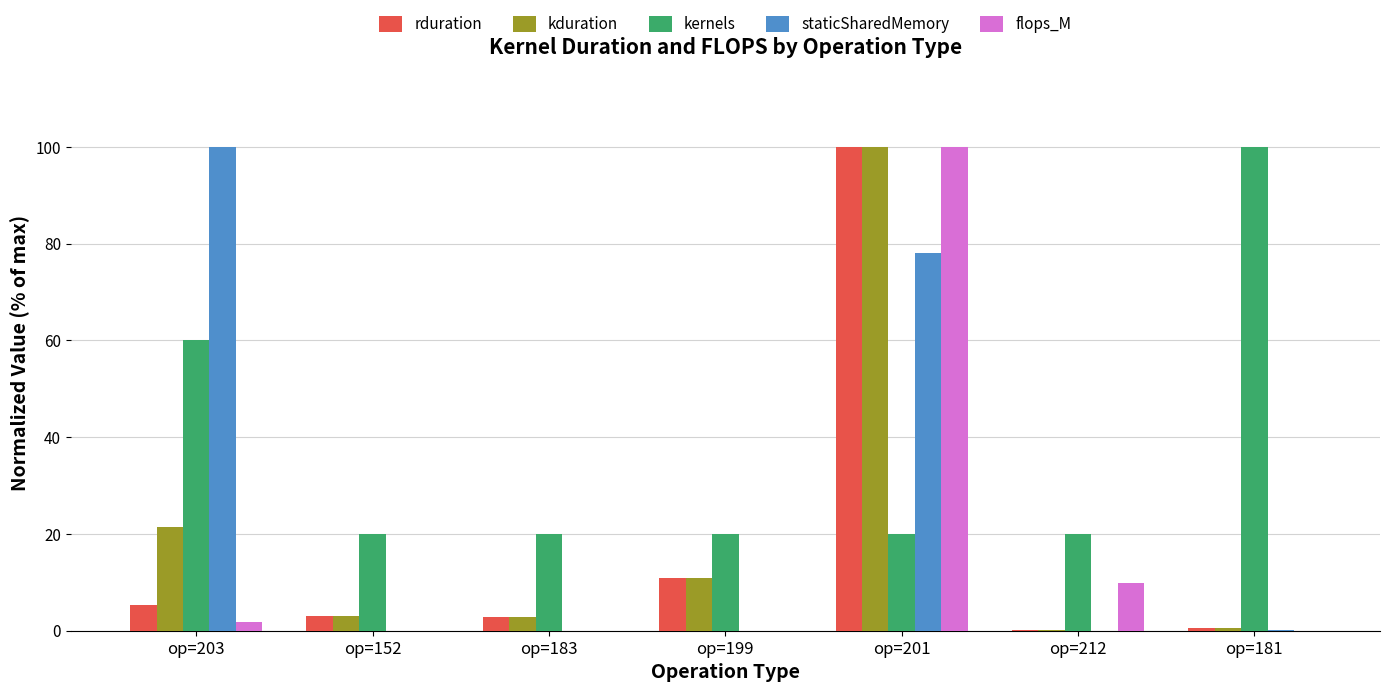

Where is flops_M nearest to the value 50?

op=212